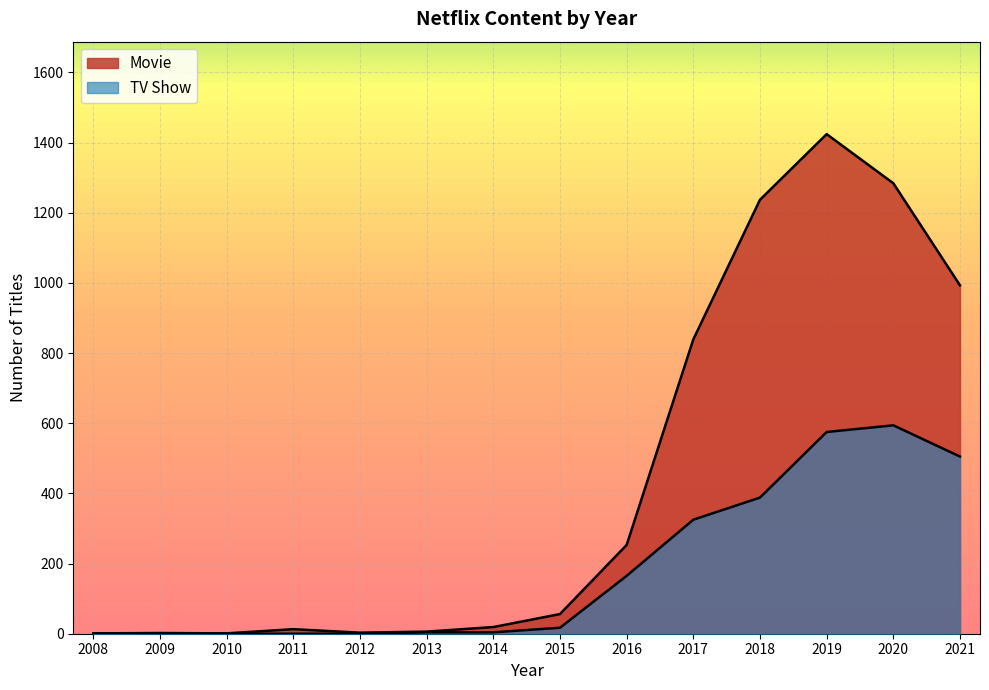

What is the difference between the highest and lowest values at 2011?

13